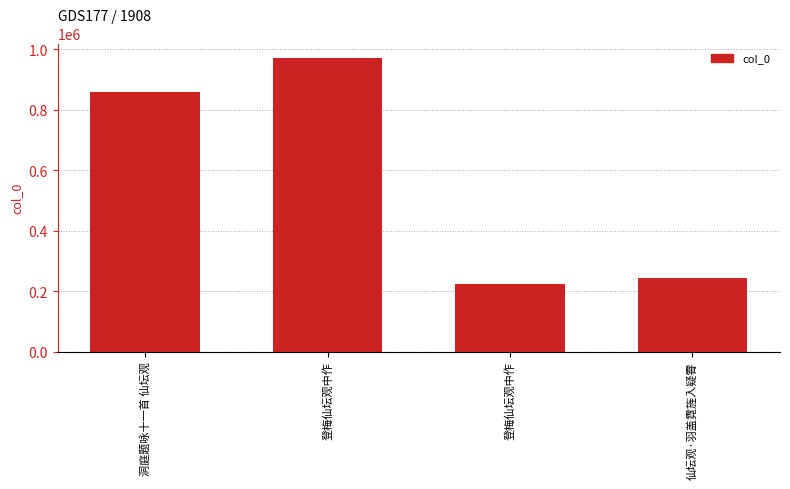

How many bars are there in total?

4